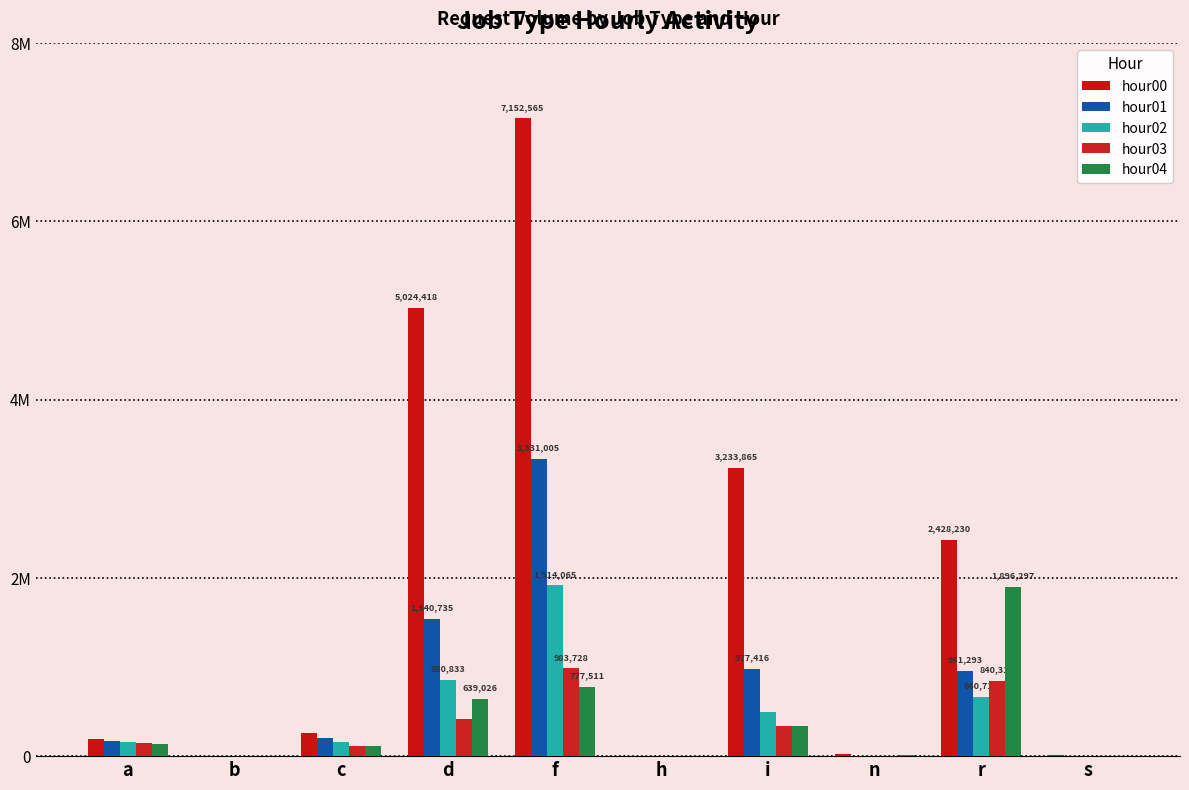

Count the number of data series in this chart.

5